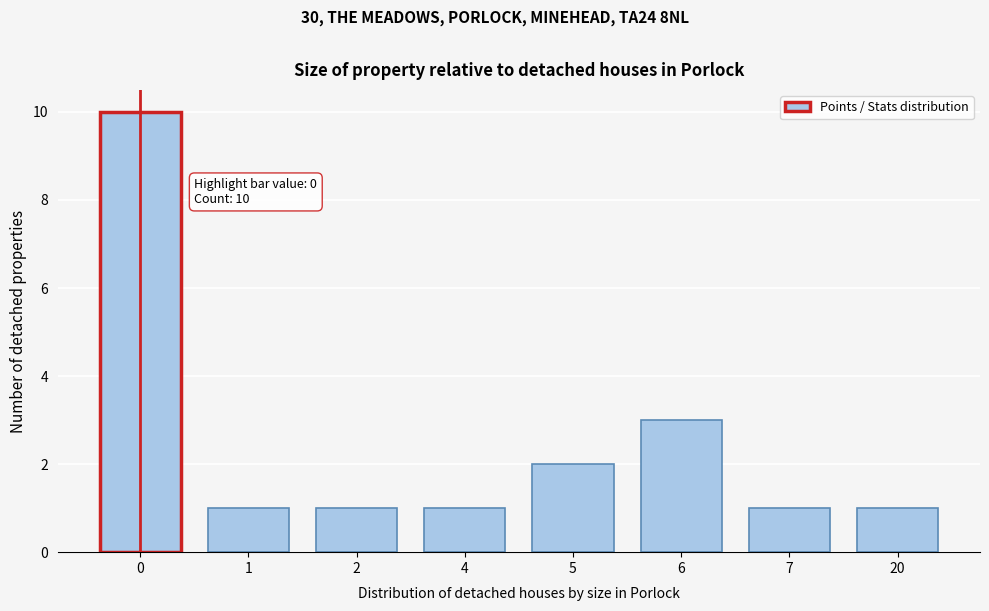

Reading right to left, extract all data points from this chart.

1	1	3	2	1	1	1	10